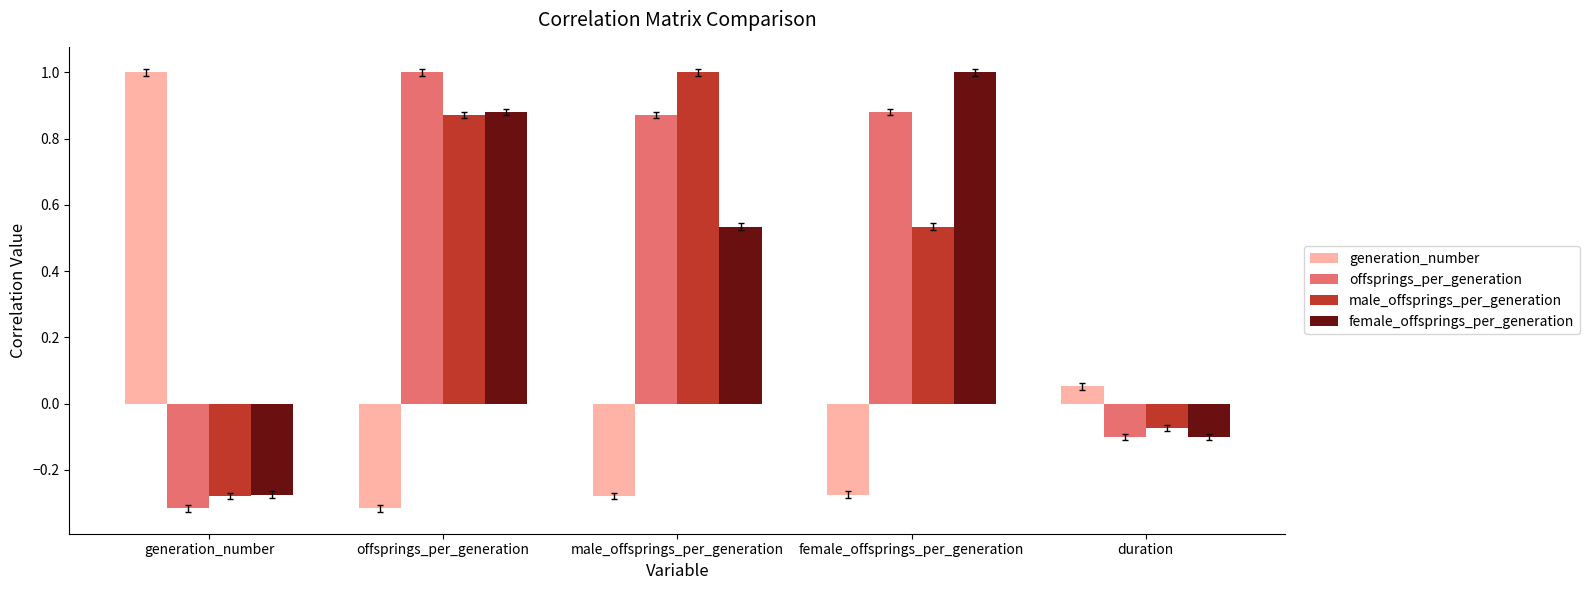

True or false: male_offsprings_per_generation has a value of 1.5 at offsprings_per_generation.

False